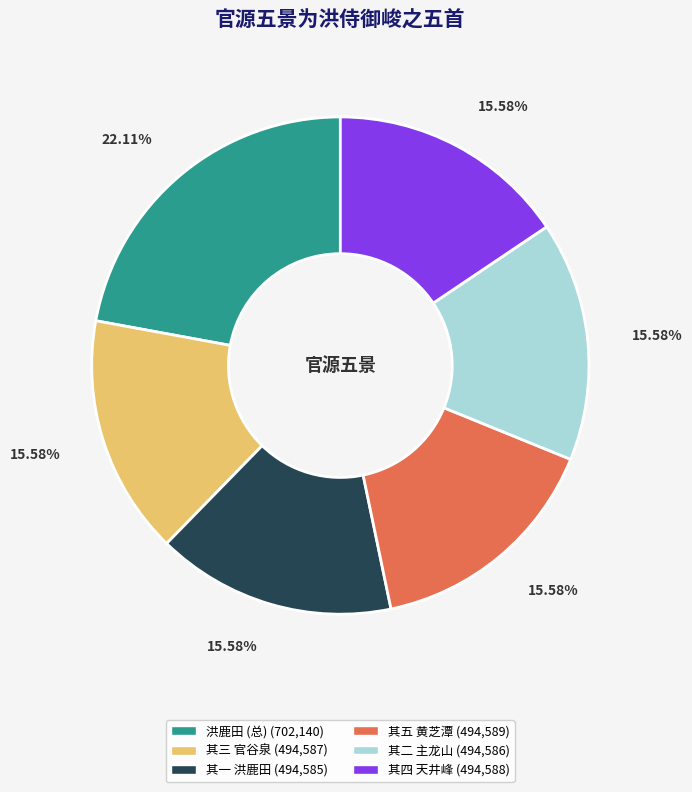

Is there a majority slice in this chart?

No